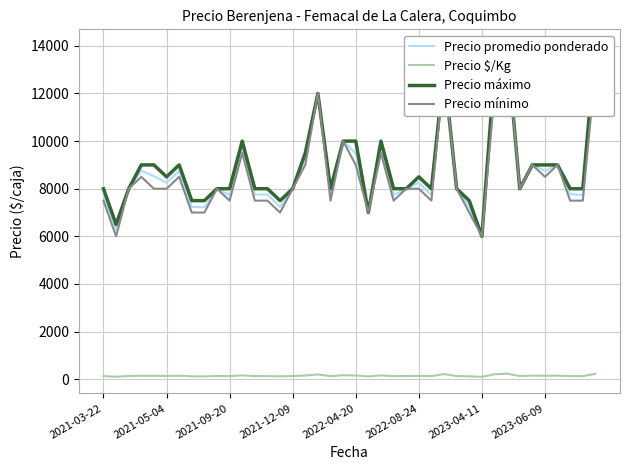

Which series has the largest range (max minus min)?

Precio promedio ponderado